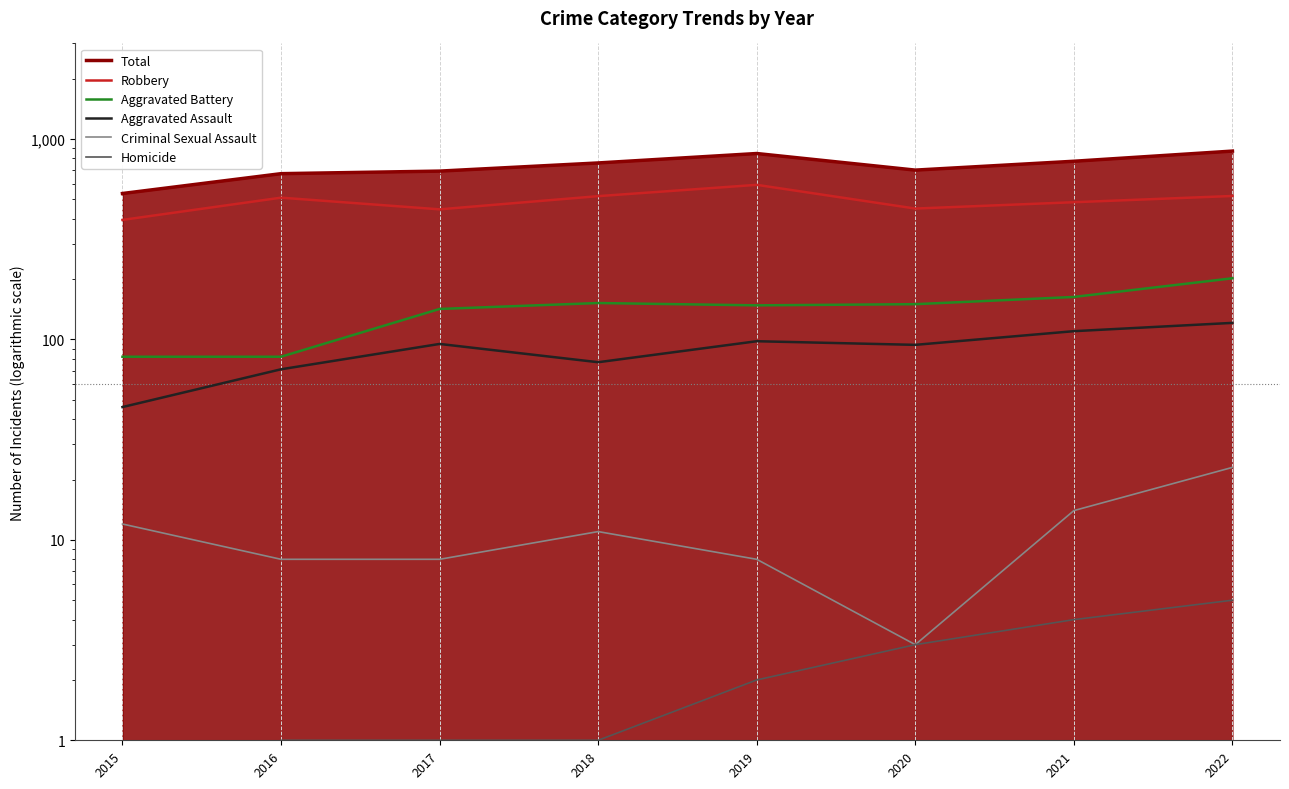

What is the value of the Homicide point at the 1st from the left?

0.5